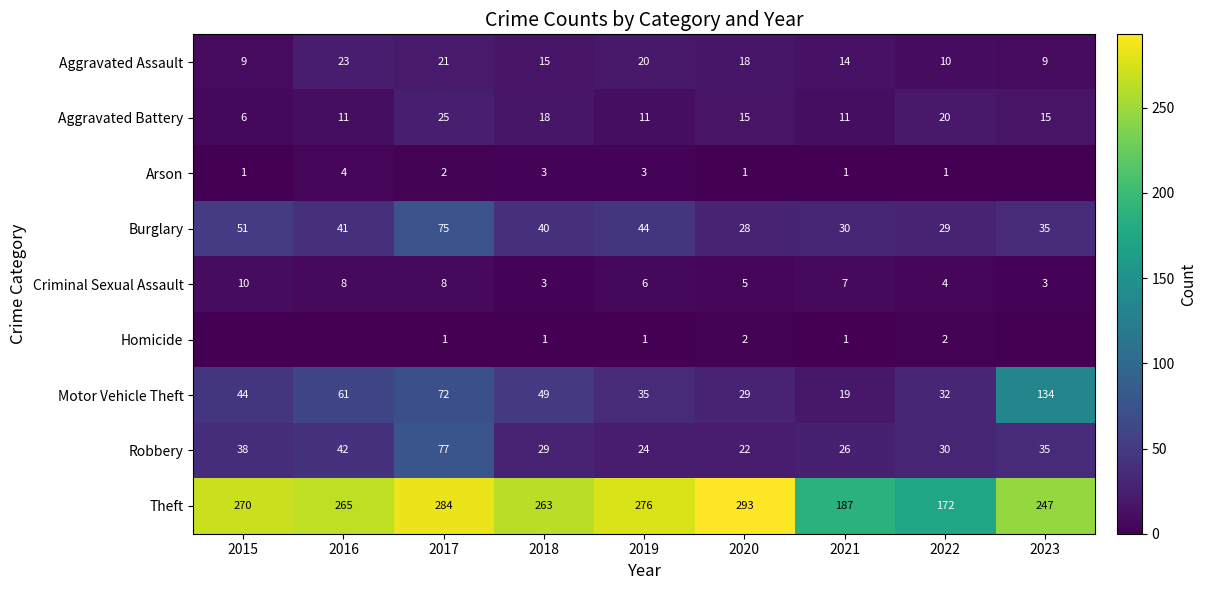

What is the total value across all series at 2020?

413